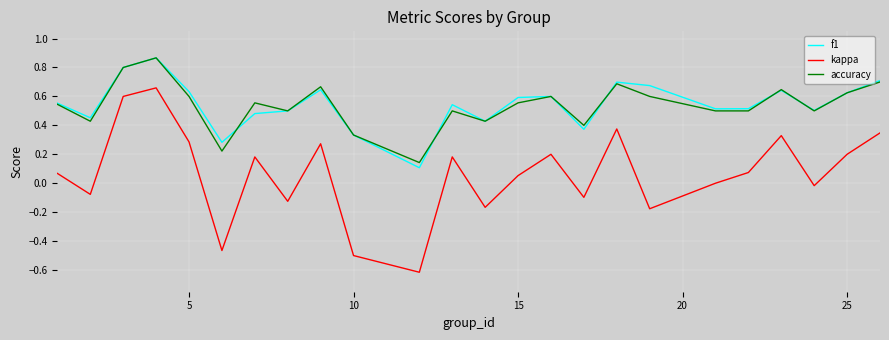

Which series has the widest spread of values?

kappa